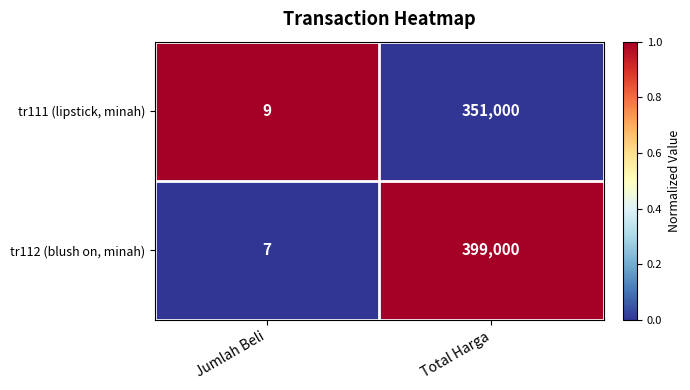

What is the difference between the highest and lowest values at Total Harga?

48000